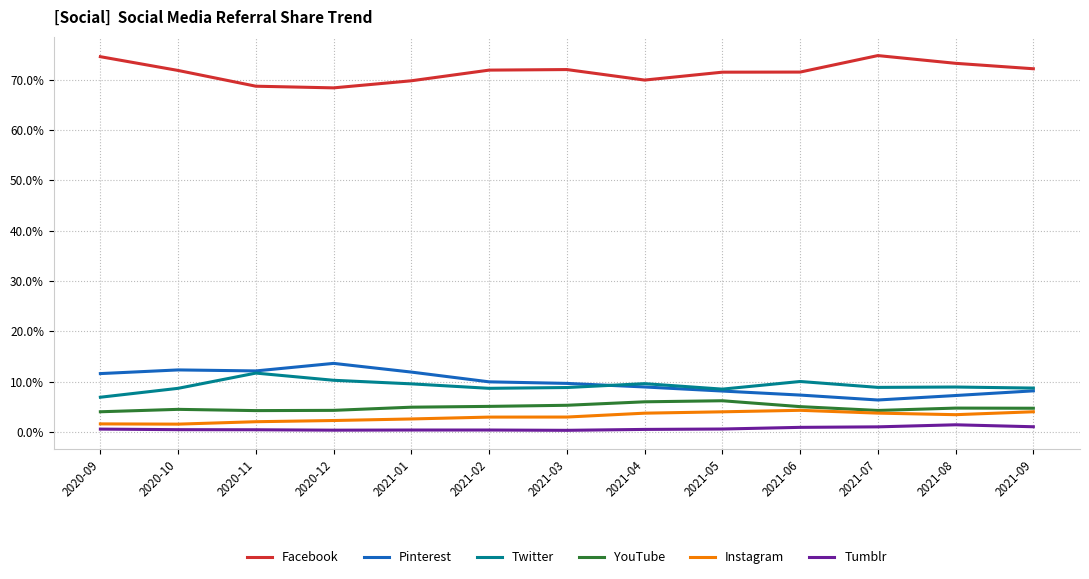

How many lines are shown in the chart?

6